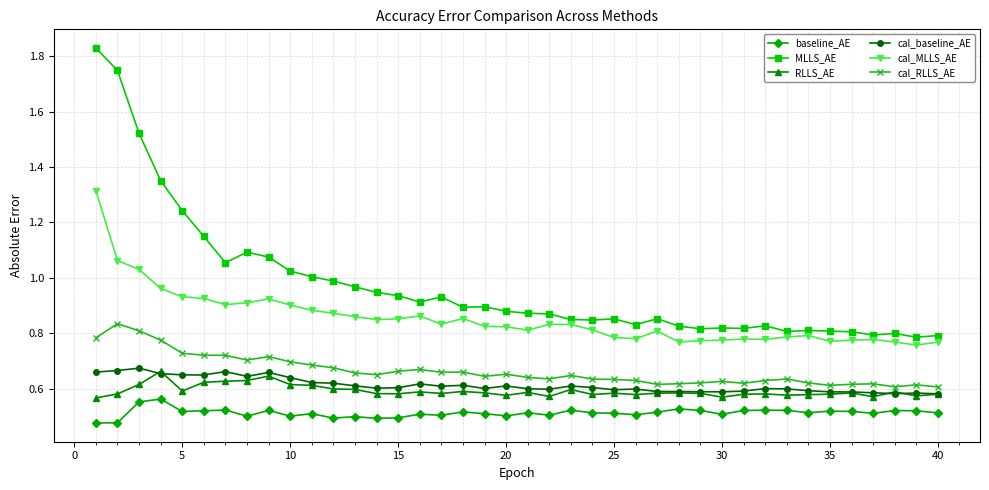

How many lines are shown in the chart?

6